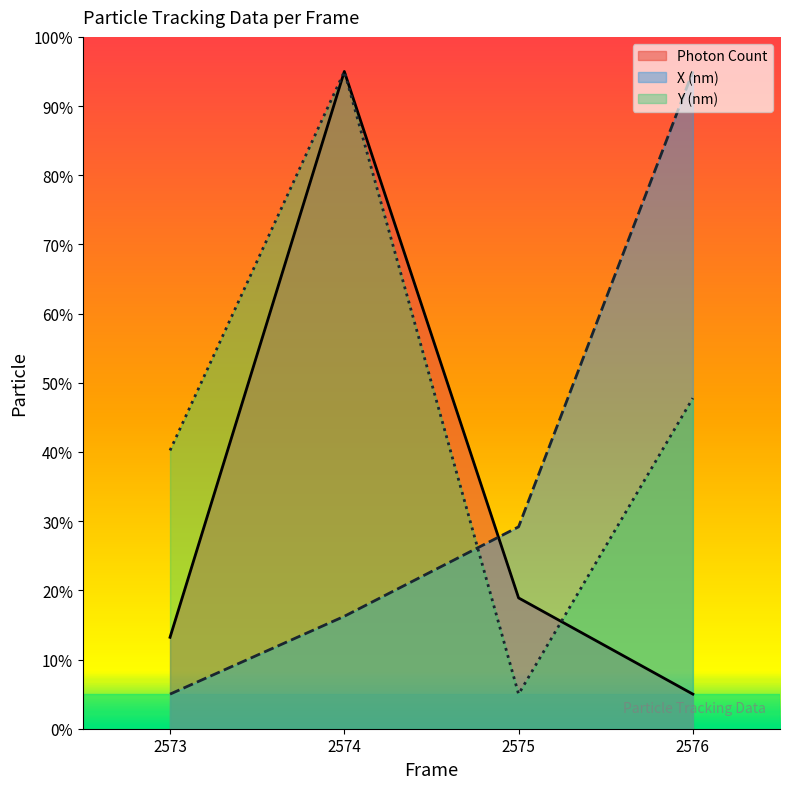

What is the difference between the maximum and minimum values in the X (nm) series?

90.0